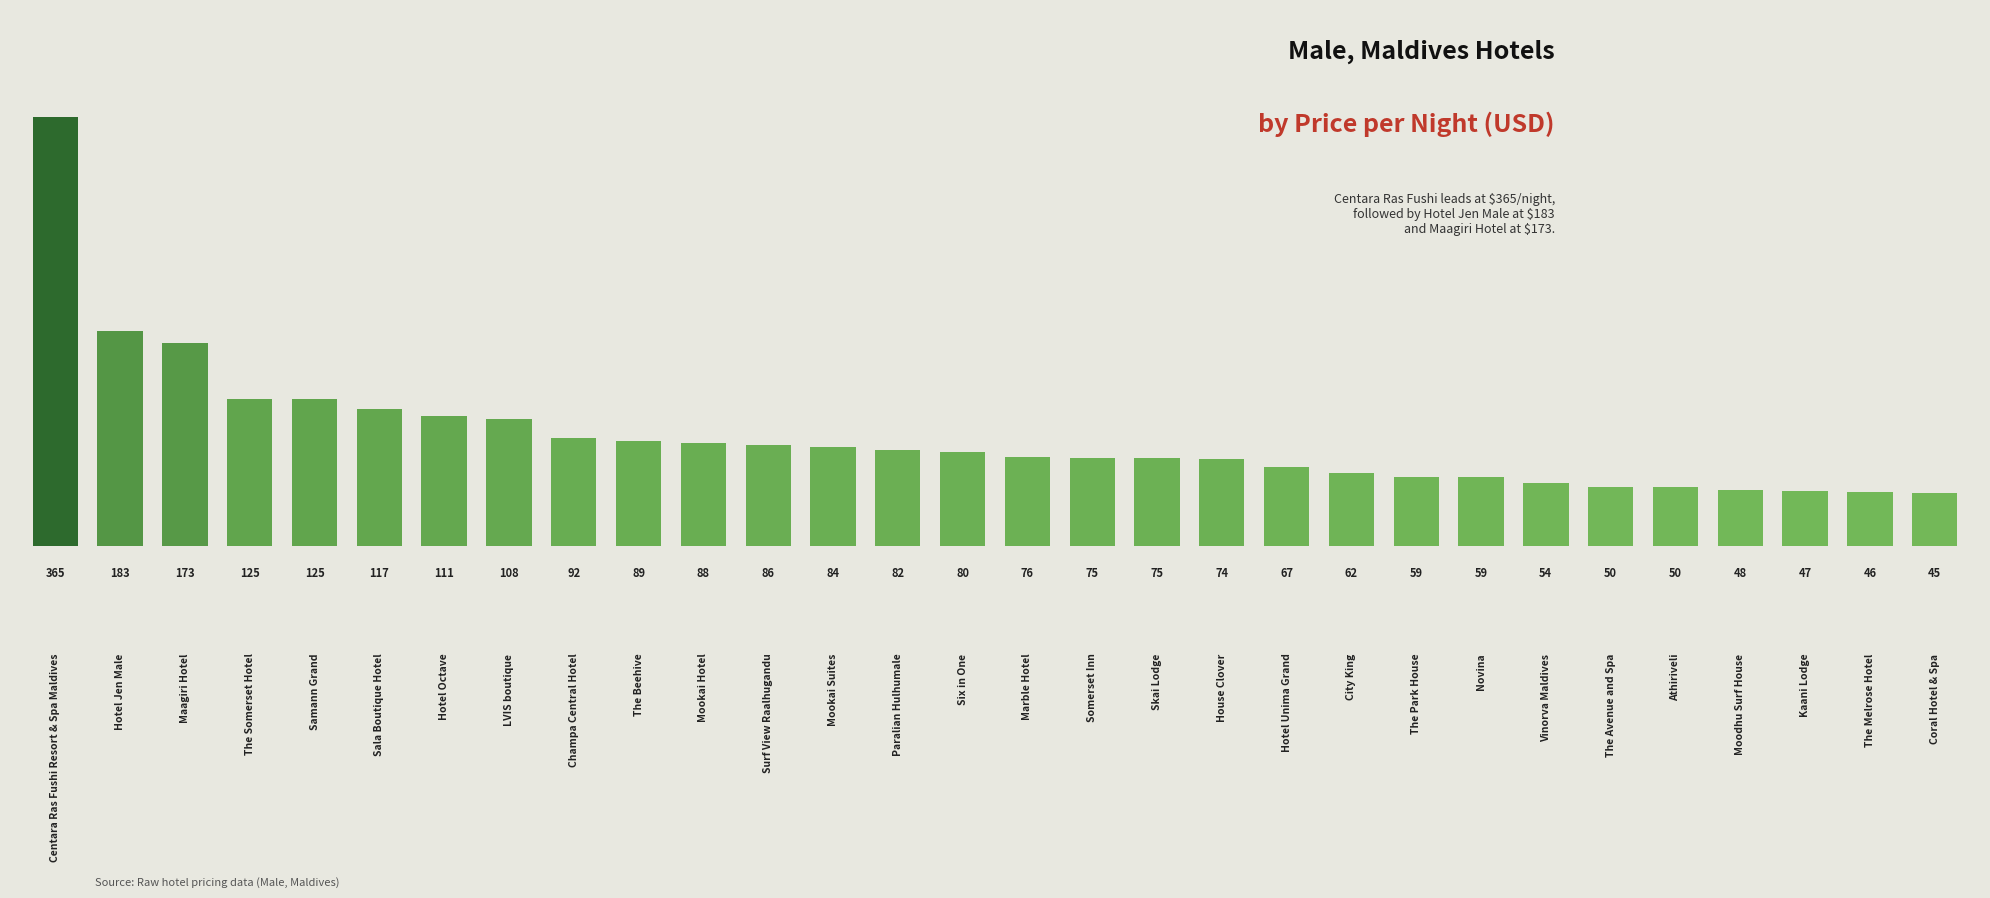

Reading left to right, list all the values displayed in this chart.

365	183	173	125	125	117	111	108	92	89	88	86	84	82	80	76	75	75	74	67	62	59	59	54	50	50	48	47	46	45